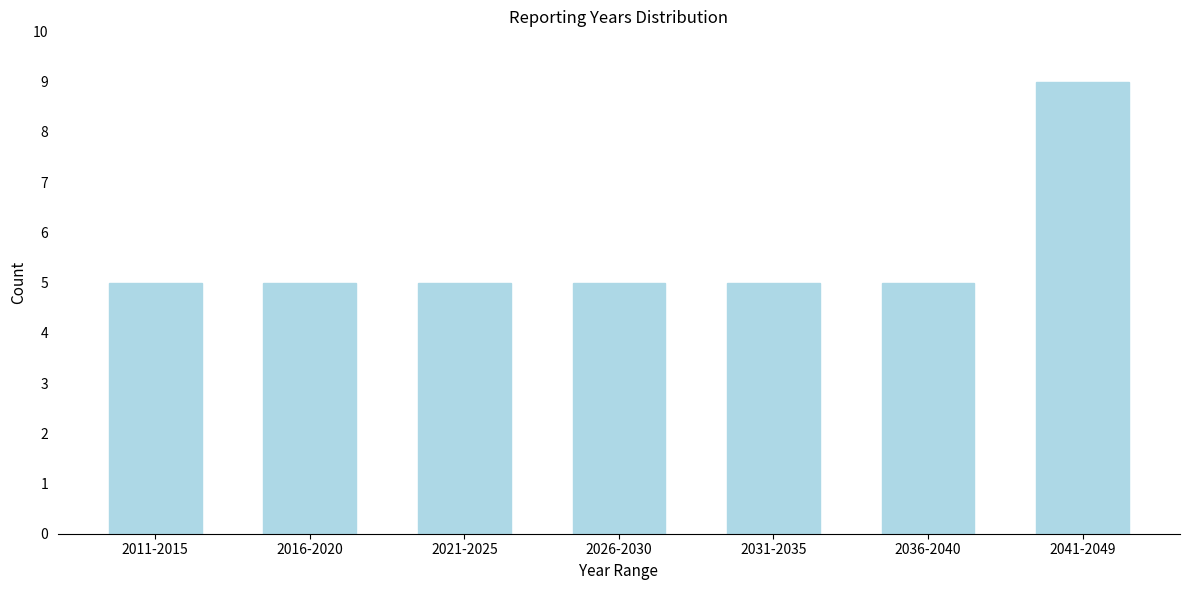

Reading right to left, list all the values displayed in this chart.

9	5	5	5	5	5	5